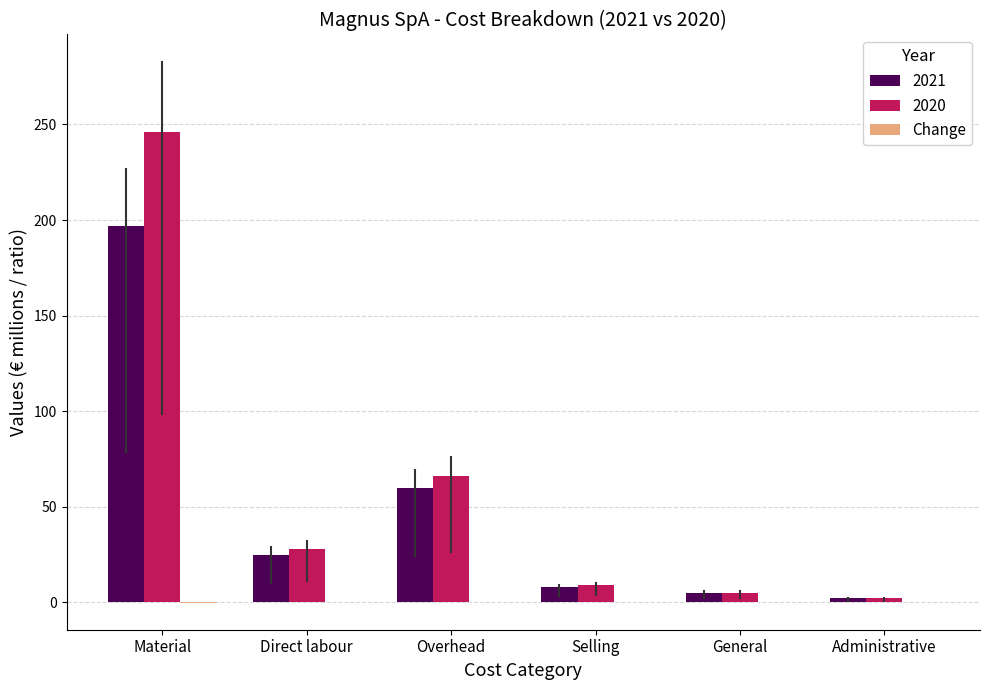

What is the sum of all 2020 values?

356.0